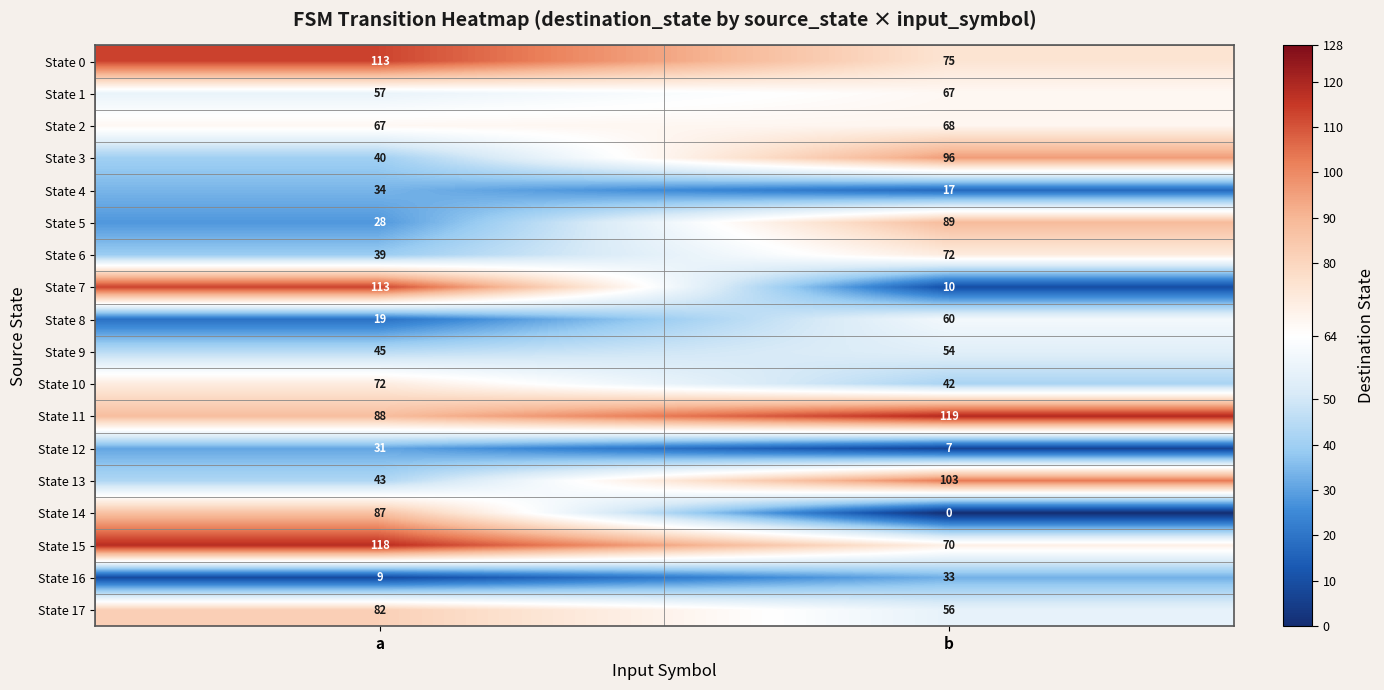

True or false: State 15 has a value of 70 at b.

True